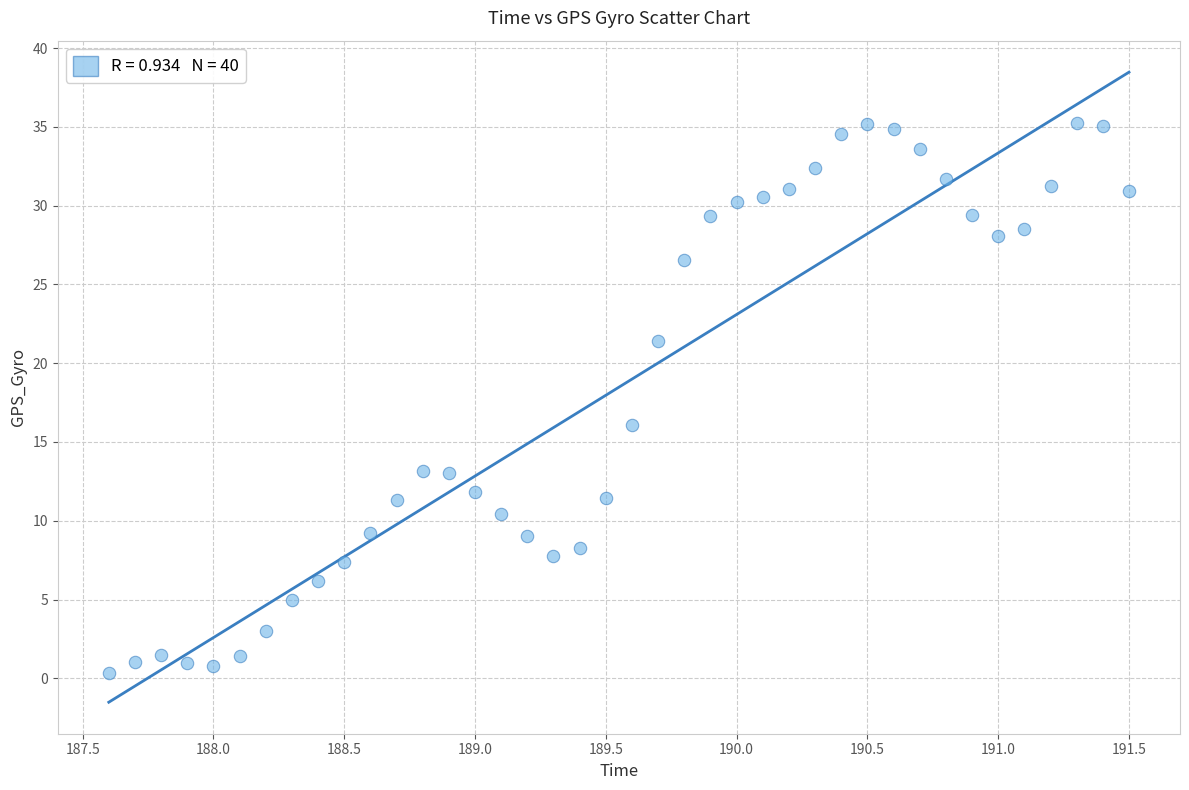

What Y value in the scatter plot is closest to 17?

16.1